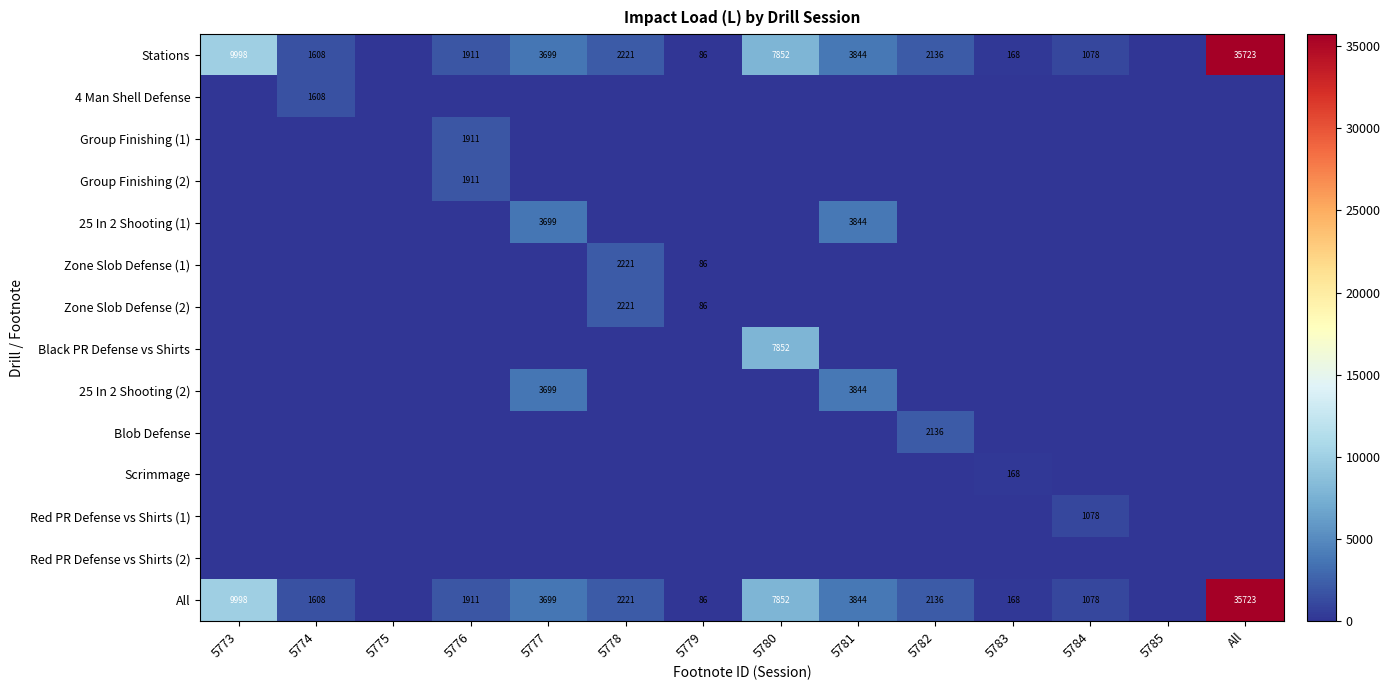

At which category does the chart reach its peak across all series?

All